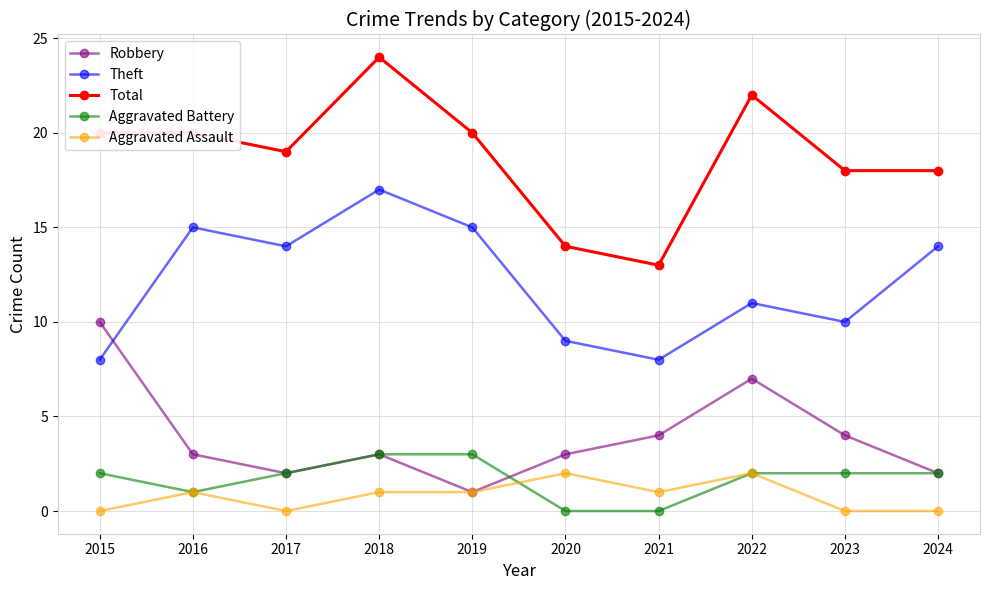

Reading right to left, list all the values displayed in this chart.

Robbery: 2	4	7	4	3	1	3	2	3	10
Theft: 14	10	11	8	9	15	17	14	15	8
Total: 18	18	22	13	14	20	24	19	20	20
Aggravated Battery: 2	2	2	0	0	3	3	2	1	2
Aggravated Assault: 0	0	2	1	2	1	1	0	1	0